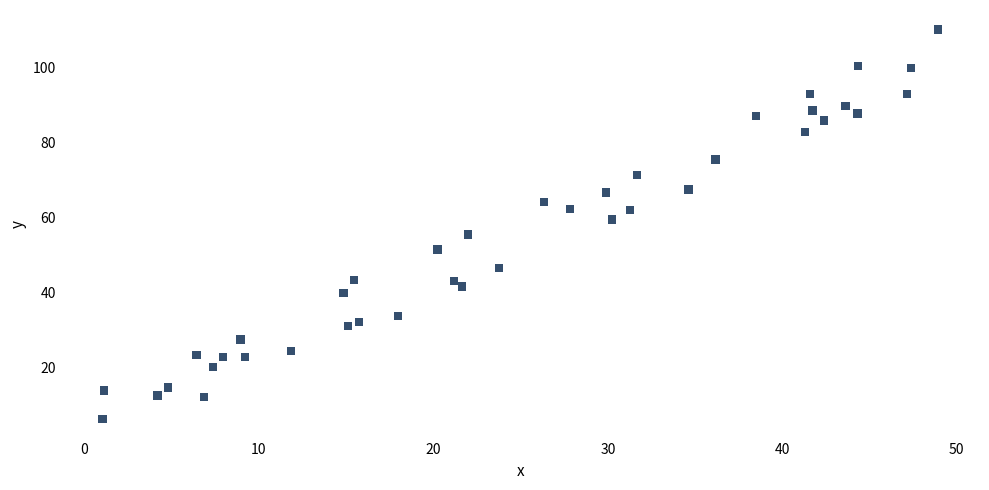

What is the range of Y values (max minus min)?

103.8